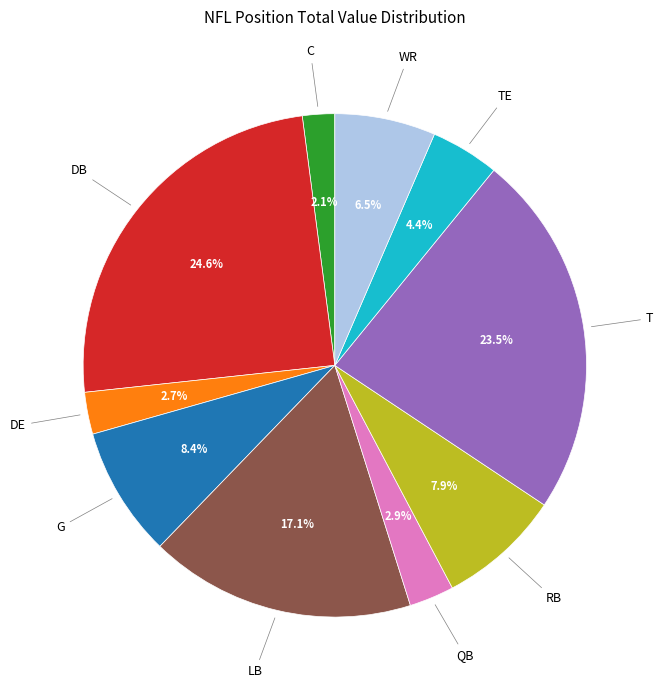

Is there a majority slice in this chart?

No